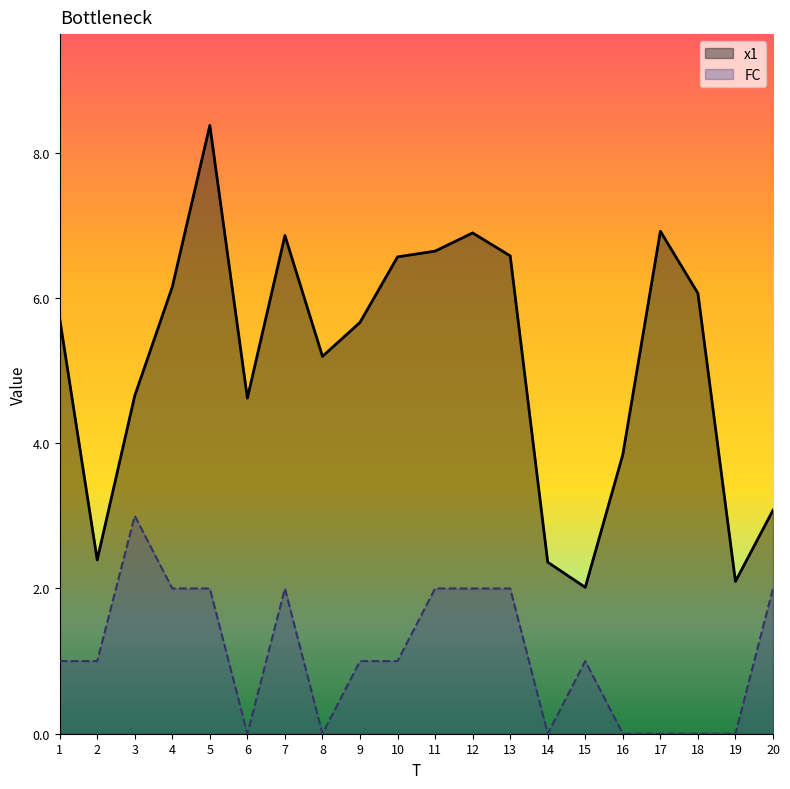

How many interior local valleys does the x1 series have?

5